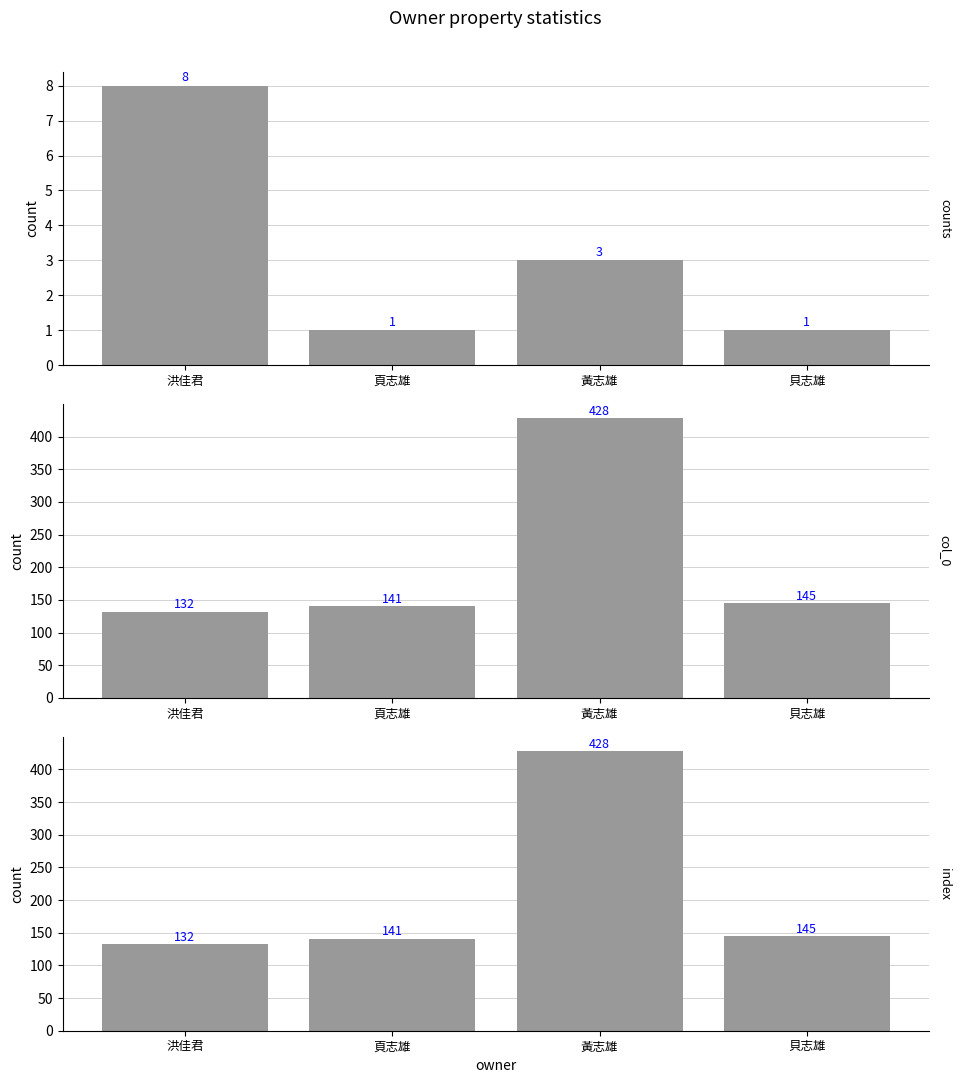

Count the number of data series in this chart.

3